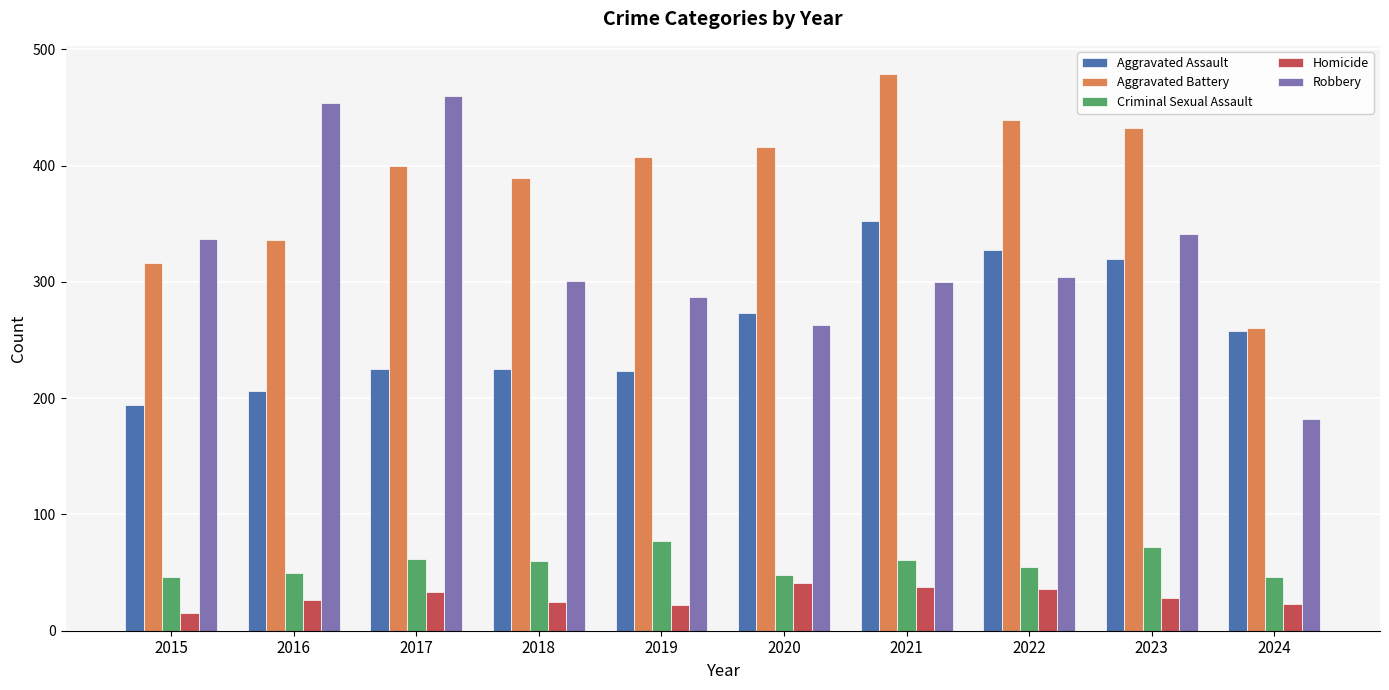

What is the difference between the highest and lowest values at 2019?

385